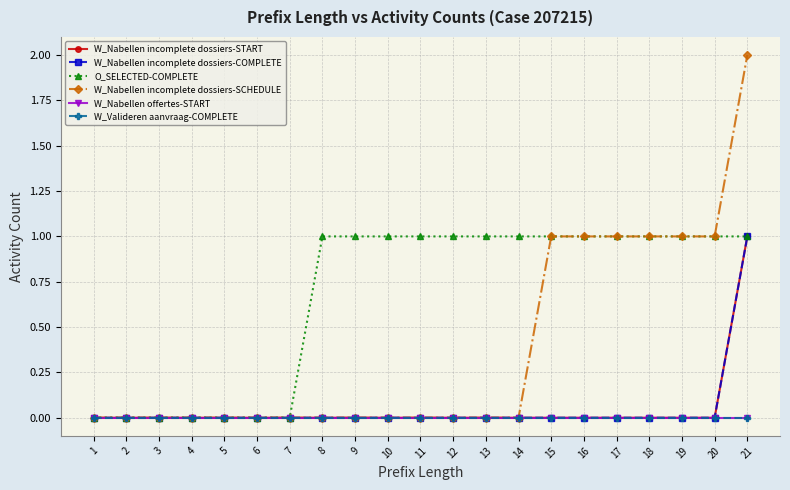

Reading right to left, transcribe all the data shown in this chart.

W_Nabellen incomplete dossiers-START: 1	0	0	0	0	0	0	0	0	0	0	0	0	0	0	0	0	0	0	0	0
W_Nabellen incomplete dossiers-COMPLETE: 1	0	0	0	0	0	0	0	0	0	0	0	0	0	0	0	0	0	0	0	0
O_SELECTED-COMPLETE: 1	1	1	1	1	1	1	1	1	1	1	1	1	1	0	0	0	0	0	0	0
W_Nabellen incomplete dossiers-SCHEDULE: 2	1	1	1	1	1	1	0	0	0	0	0	0	0	0	0	0	0	0	0	0
W_Nabellen offertes-START: 0	0	0	0	0	0	0	0	0	0	0	0	0	0	0	0	0	0	0	0	0
W_Valideren aanvraag-COMPLETE: 0	0	0	0	0	0	0	0	0	0	0	0	0	0	0	0	0	0	0	0	0